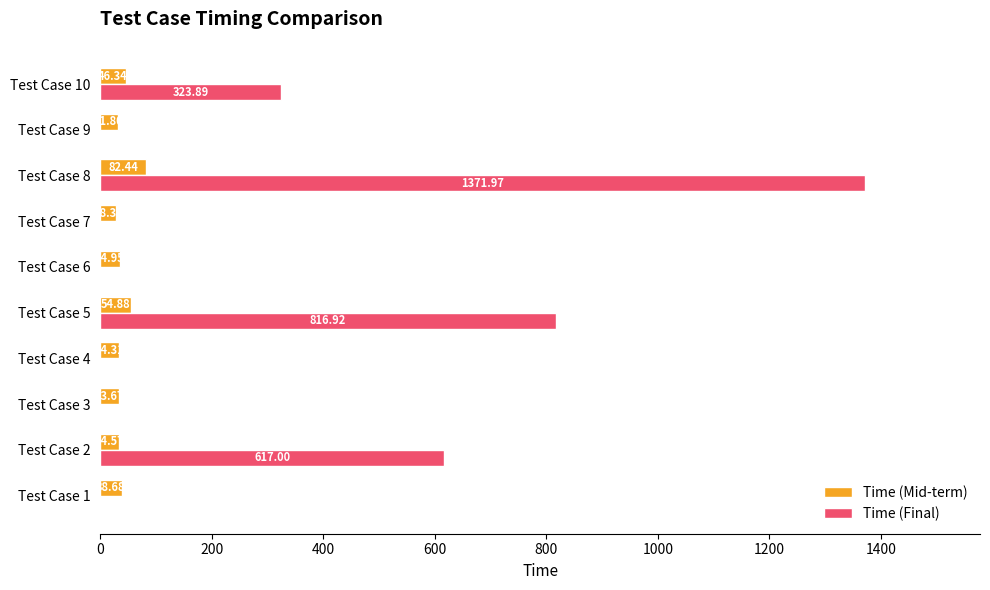

What is the sum of the Time (Mid-term) values at Test Case 10 and Test Case 9?

78.1